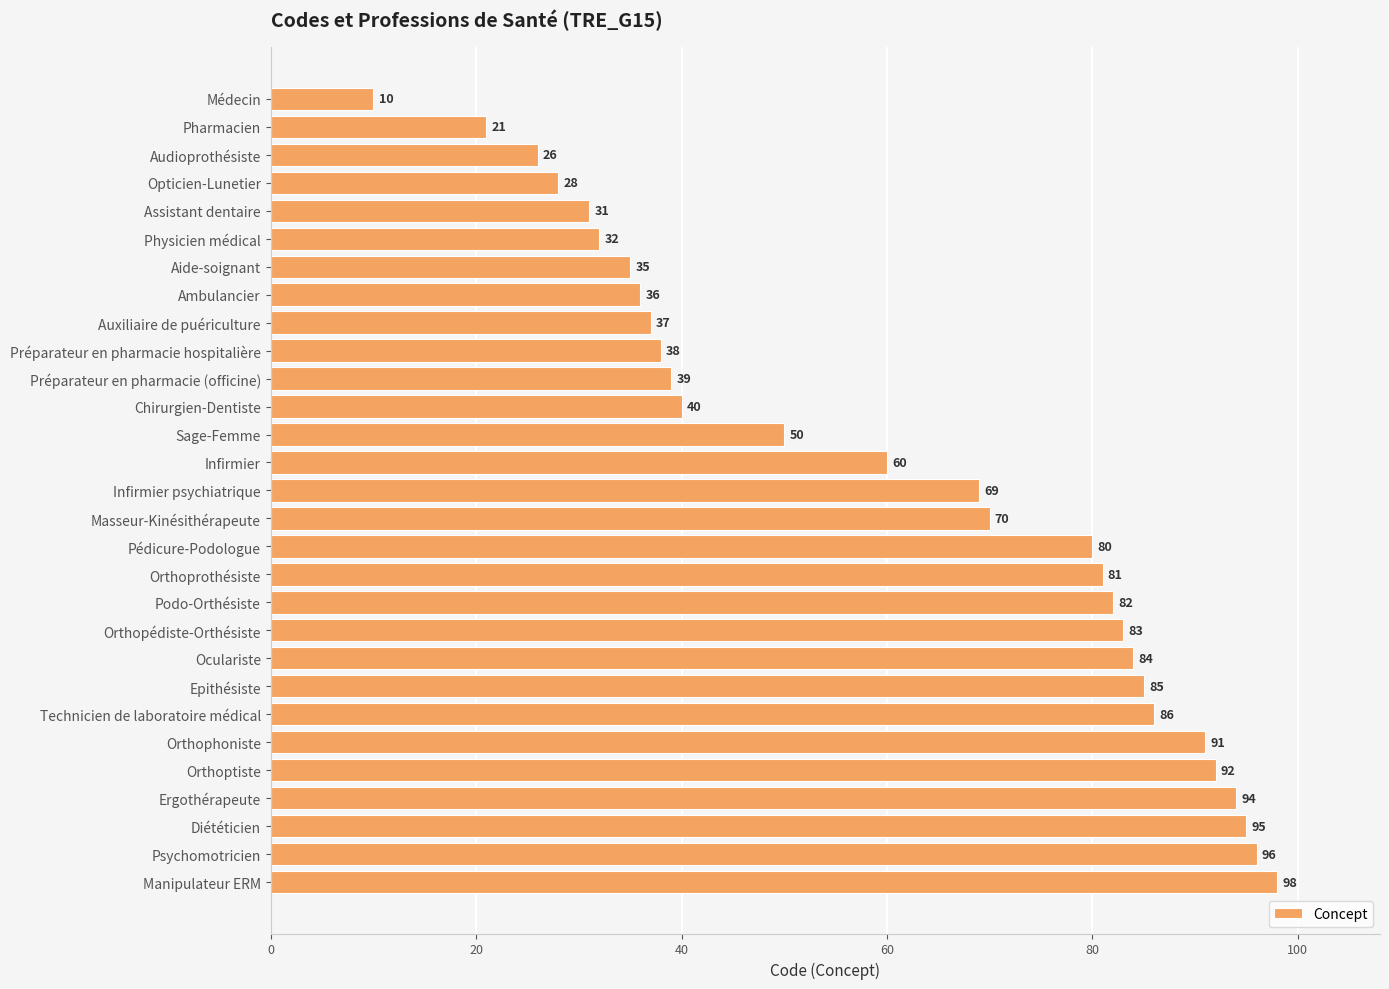

What is the greatest value displayed?

98